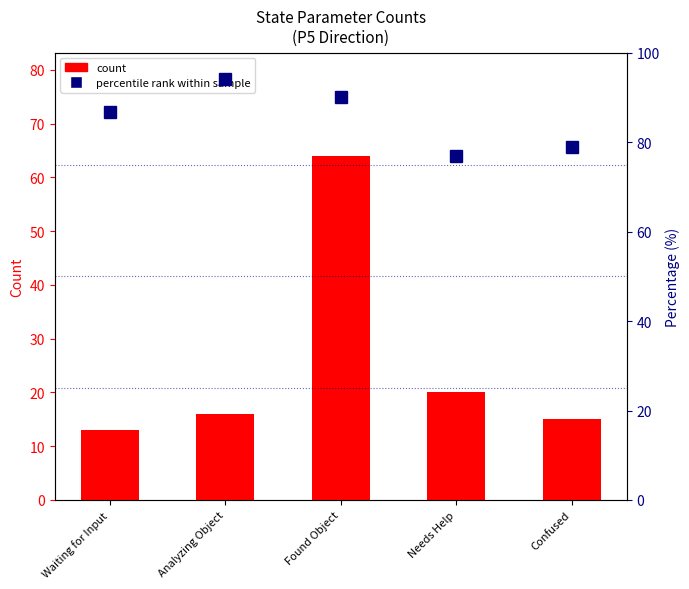

What is the sum of all count values?

128.0